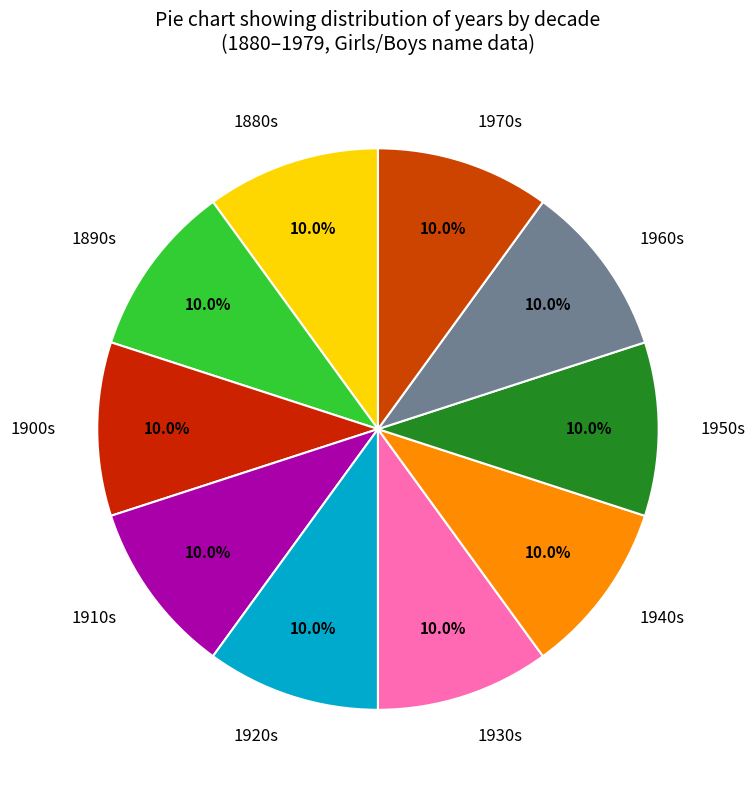

Is there a majority slice in this chart?

No